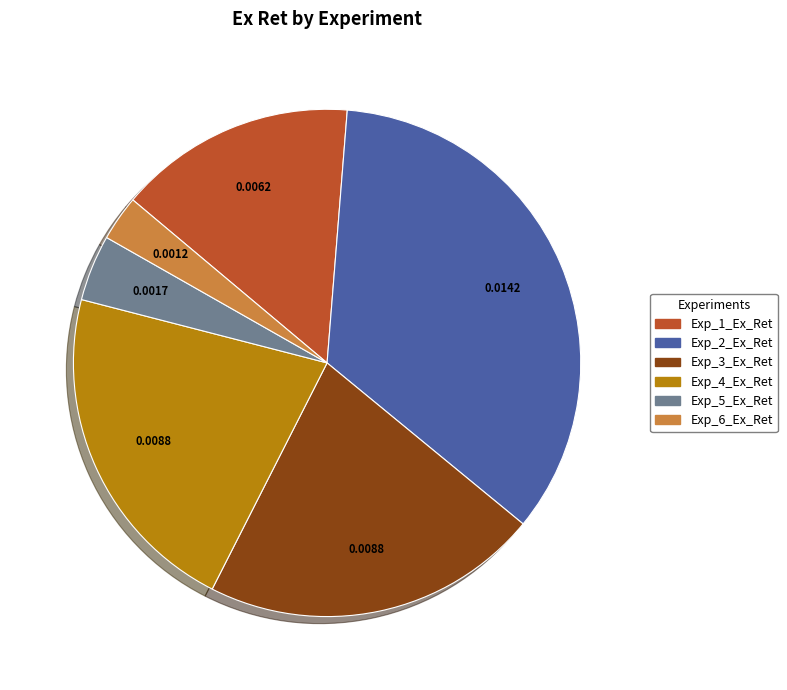

Does any single category account for the majority?

No